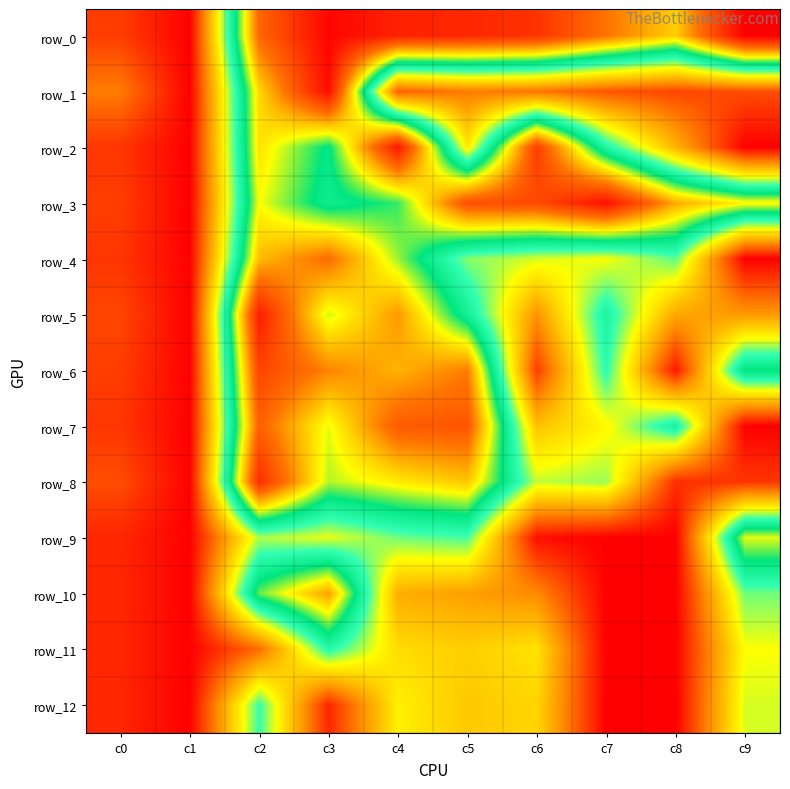

At which label does row_12 first exceed 27?

c2